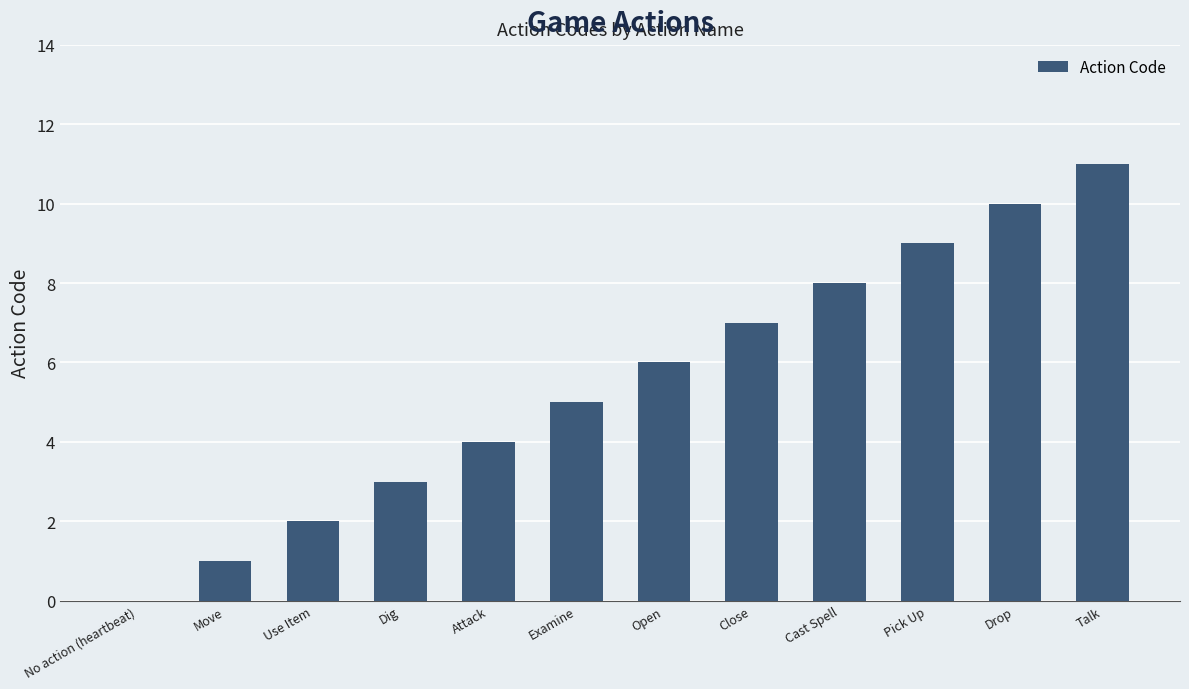

At which category does the chart reach its peak across all series?

Talk